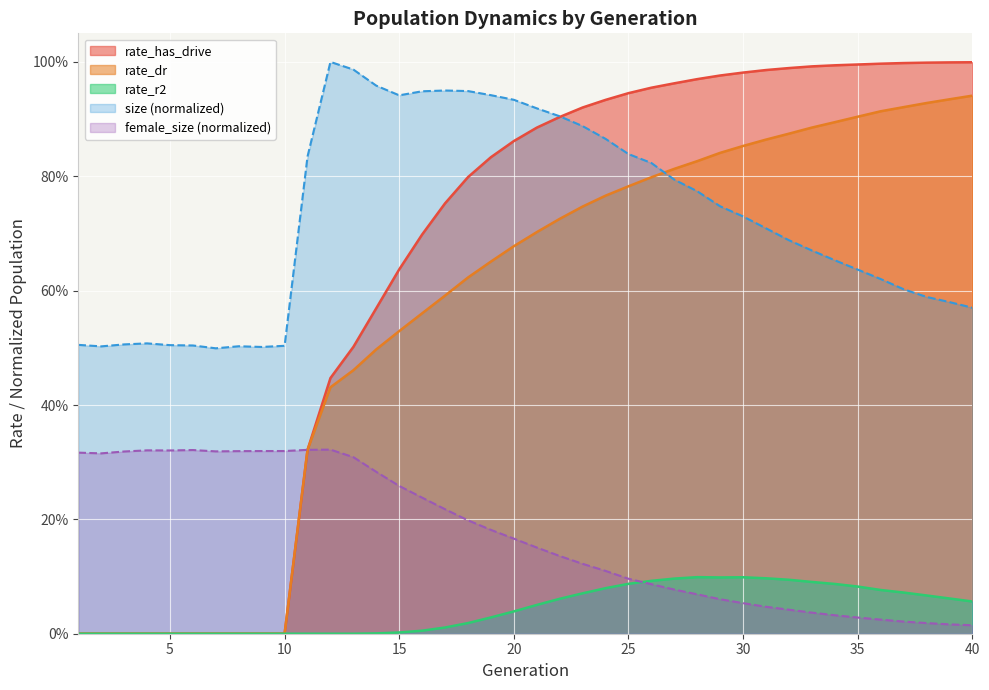

List the labels in order of rate_r2 value, smallest first.

1, 2, 3, 4, 5, 6, 7, 8, 9, 10, 11, 12, 13, 14, 15, 16, 17, 18, 19, 20, 21, 40, 22, 39, 38, 23, 37, 36, 24, 35, 34, 25, 33, 26, 32, 27, 31, 29, 30, 28